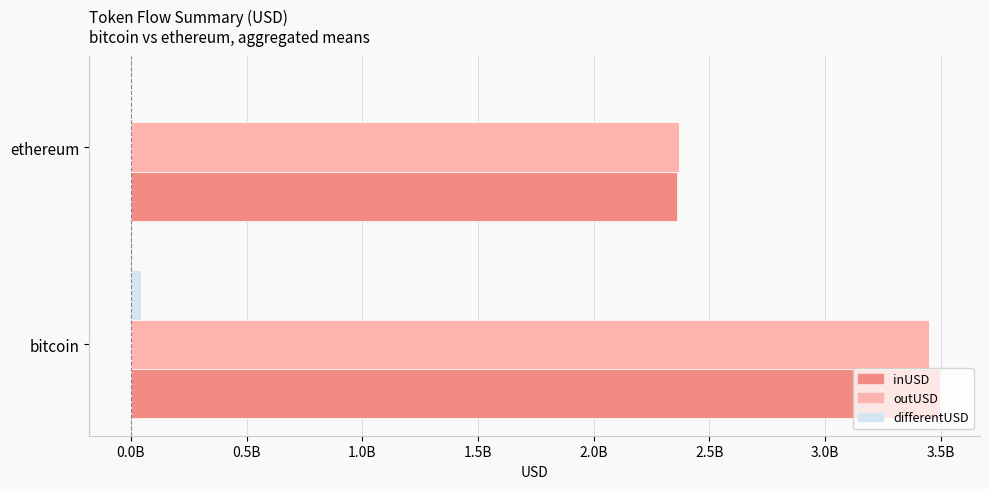

What are all the series names shown in the legend?

inUSD, outUSD, differentUSD